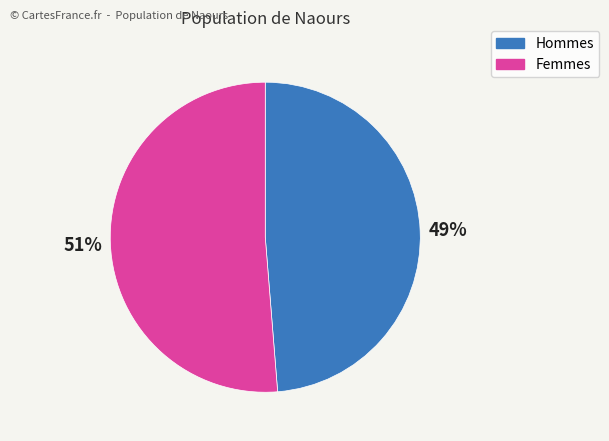

Is there any slice that represents more than half of the pie?

Yes